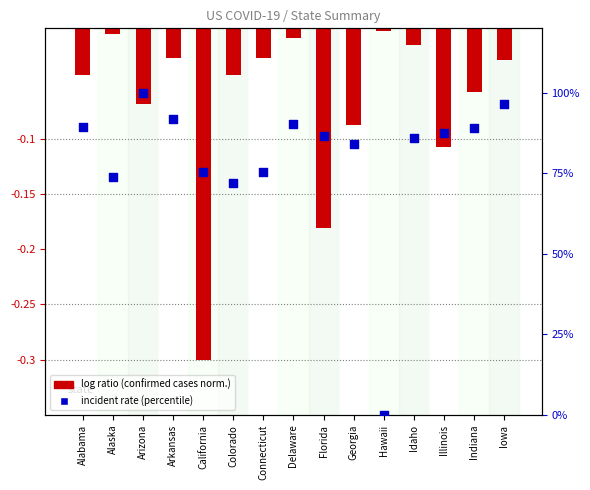

Which series has the largest total across all categories?

percentile rank within the sample